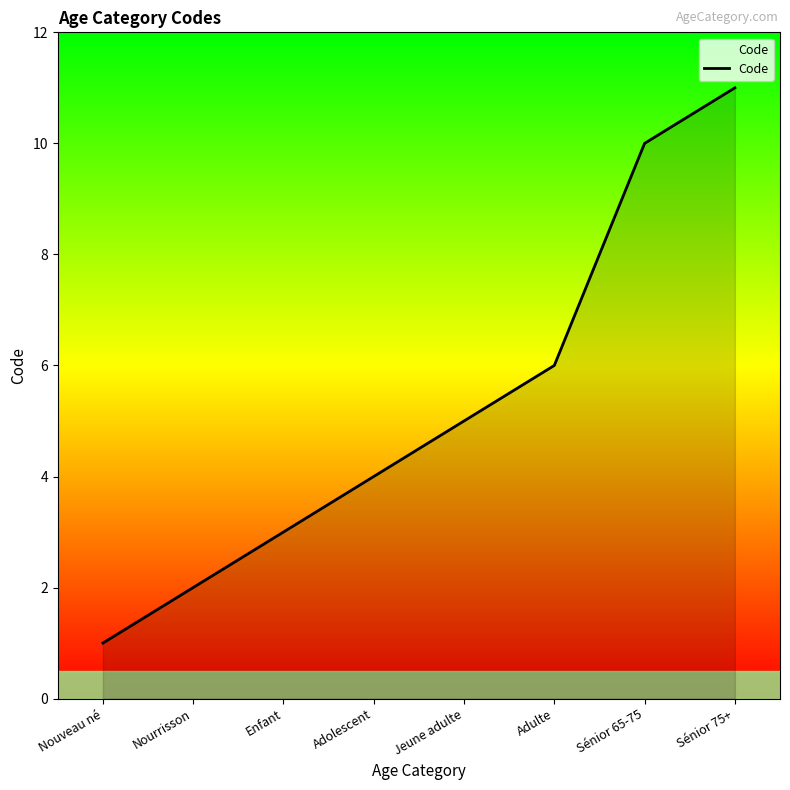

What position from the right is Jeune adulte?

4